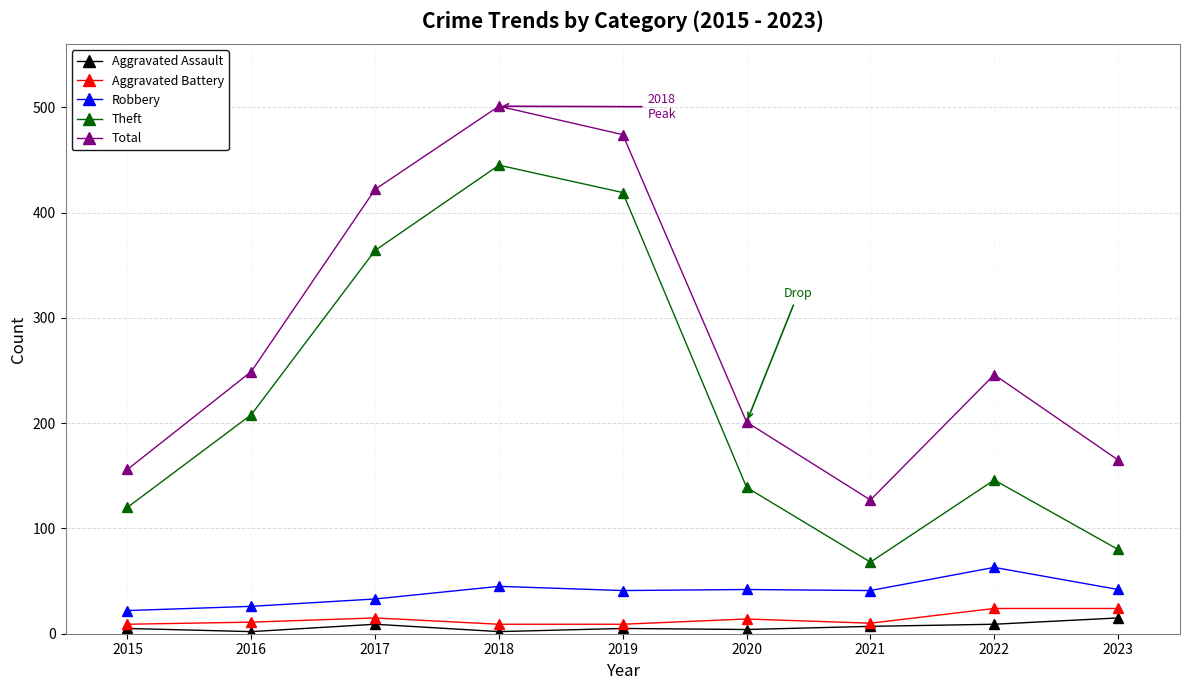

Rank the categories by Theft value from highest to lowest.

2018, 2019, 2017, 2016, 2022, 2020, 2015, 2023, 2021